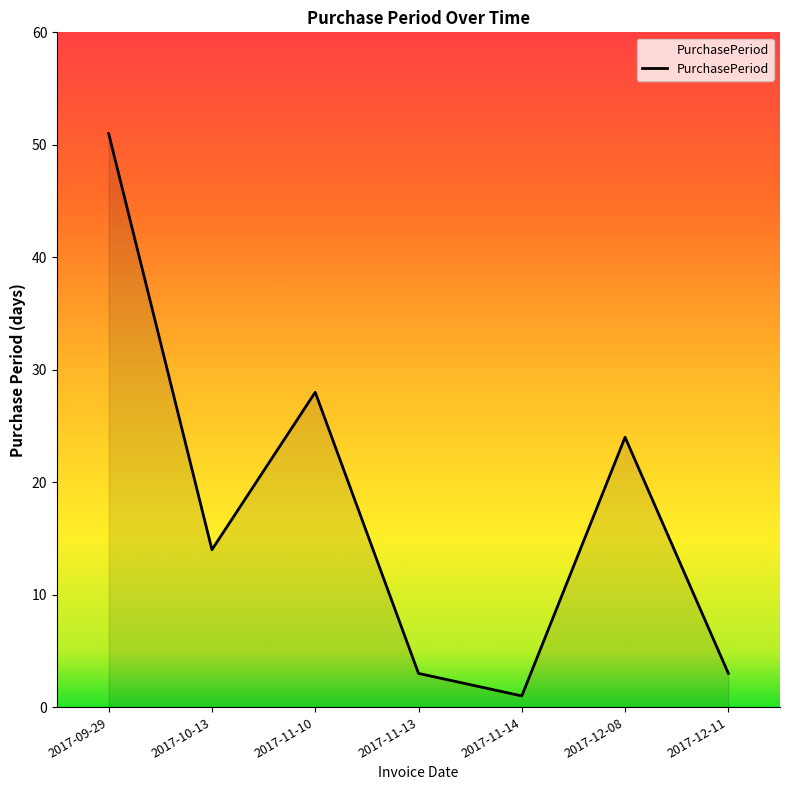

Reading left to right, what are all the values shown in this chart?

51	14	28	3	1	24	3